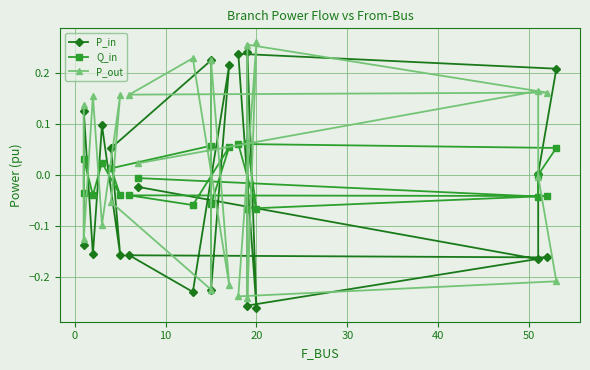

Which series has the largest range (max minus min)?

P_in